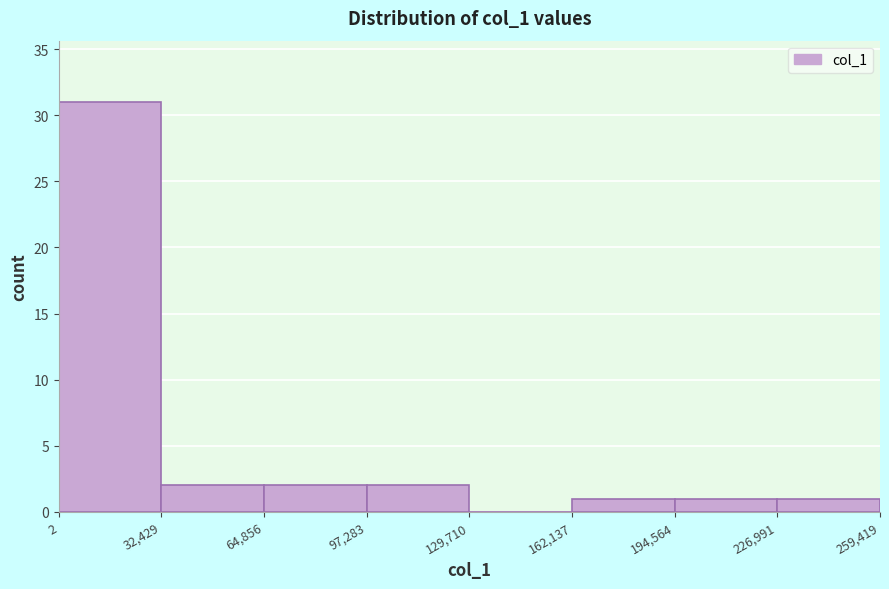

What is the height of the bar covering 97,283 to 129,710 on the x-axis? The values are not printed on the chart, so give them approximately, as read against the axis.

2